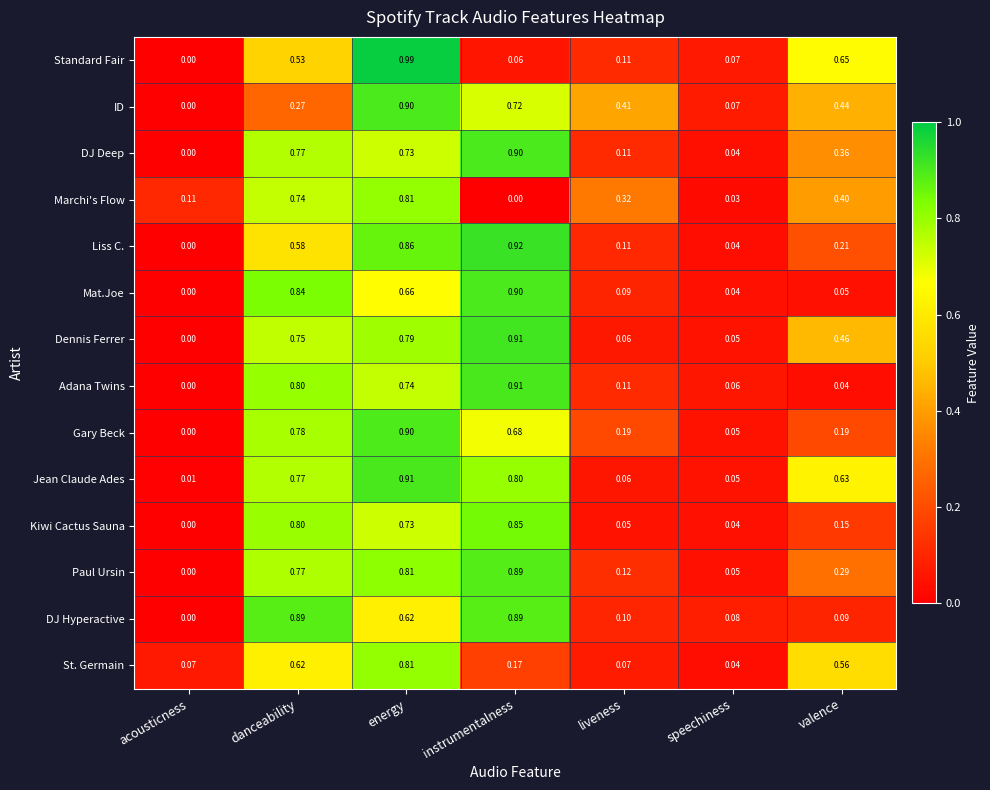

At how many categories does at least one series exceed 0?

7